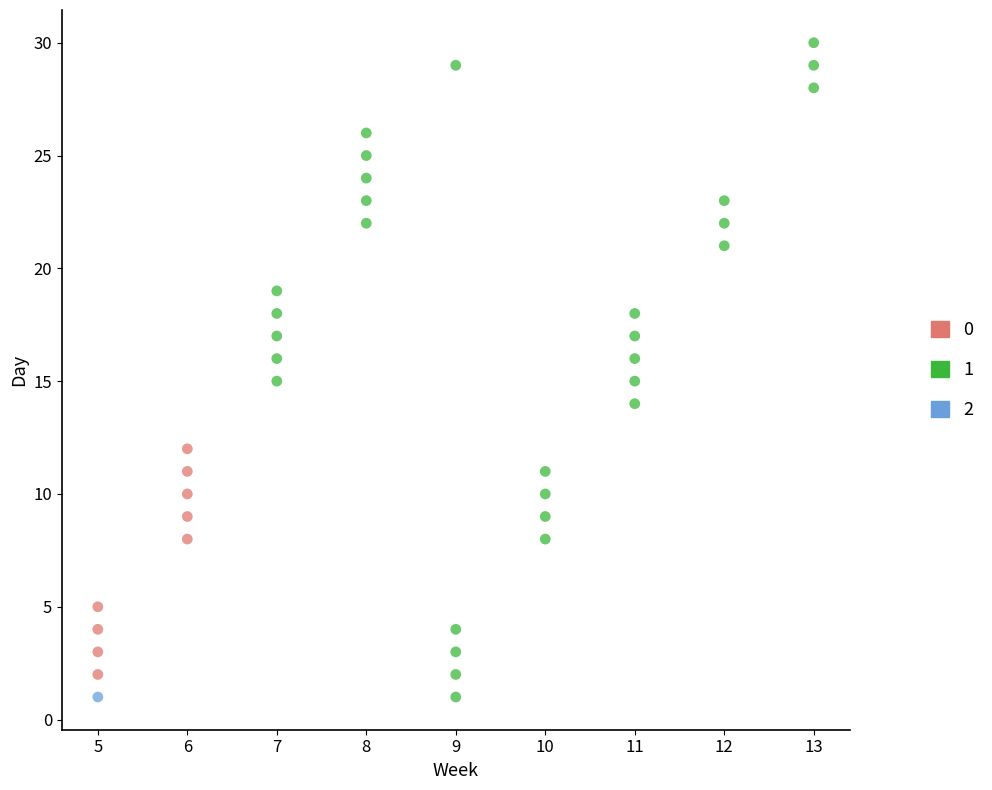

Which series contains the highest Y value?

1